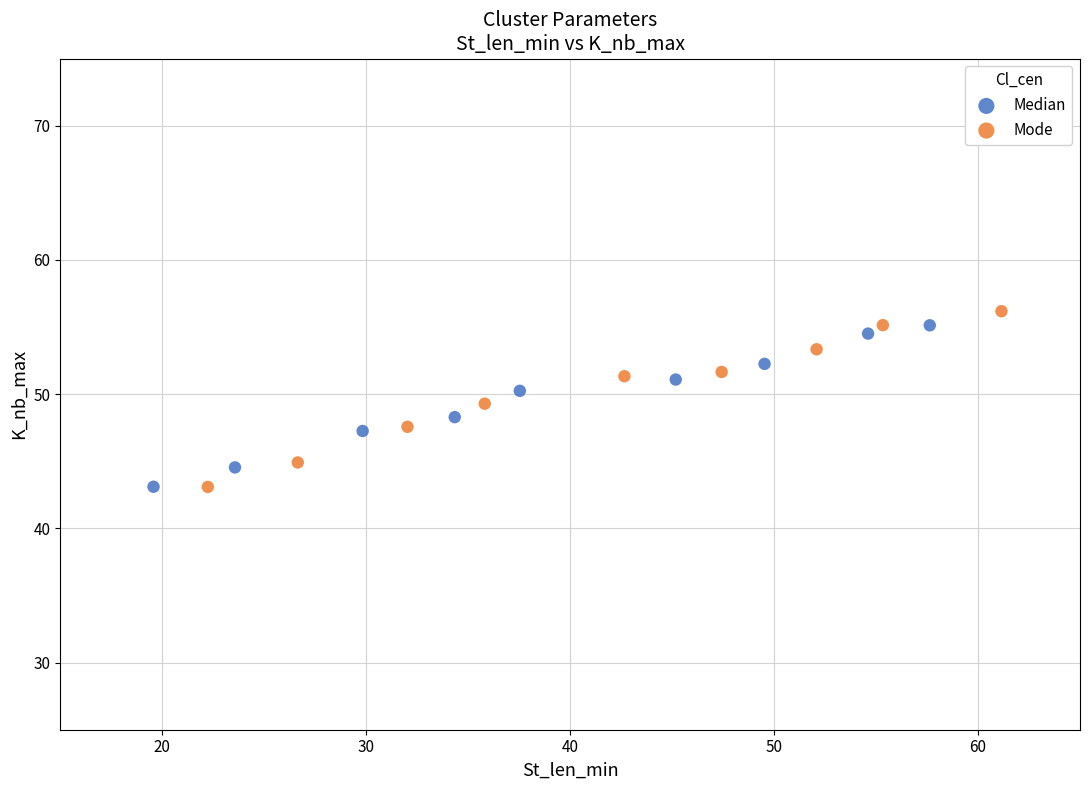

Which series has the widest spread of Y values?

Mode